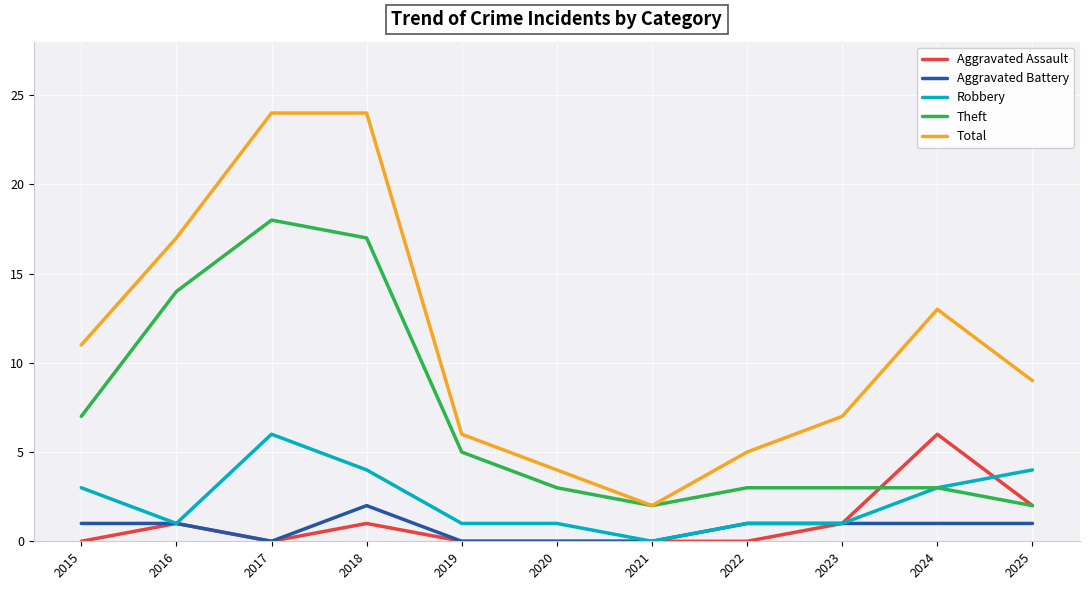

Reading left to right, list all the values displayed in this chart.

Aggravated Assault: 2015=0	2016=1	2017=0	2018=1	2019=0	2020=0	2021=0	2022=0	2023=1	2024=6	2025=2
Aggravated Battery: 2015=1	2016=1	2017=0	2018=2	2019=0	2020=0	2021=0	2022=1	2023=1	2024=1	2025=1
Robbery: 2015=3	2016=1	2017=6	2018=4	2019=1	2020=1	2021=0	2022=1	2023=1	2024=3	2025=4
Theft: 2015=7	2016=14	2017=18	2018=17	2019=5	2020=3	2021=2	2022=3	2023=3	2024=3	2025=2
Total: 2015=11	2016=17	2017=24	2018=24	2019=6	2020=4	2021=2	2022=5	2023=7	2024=13	2025=9